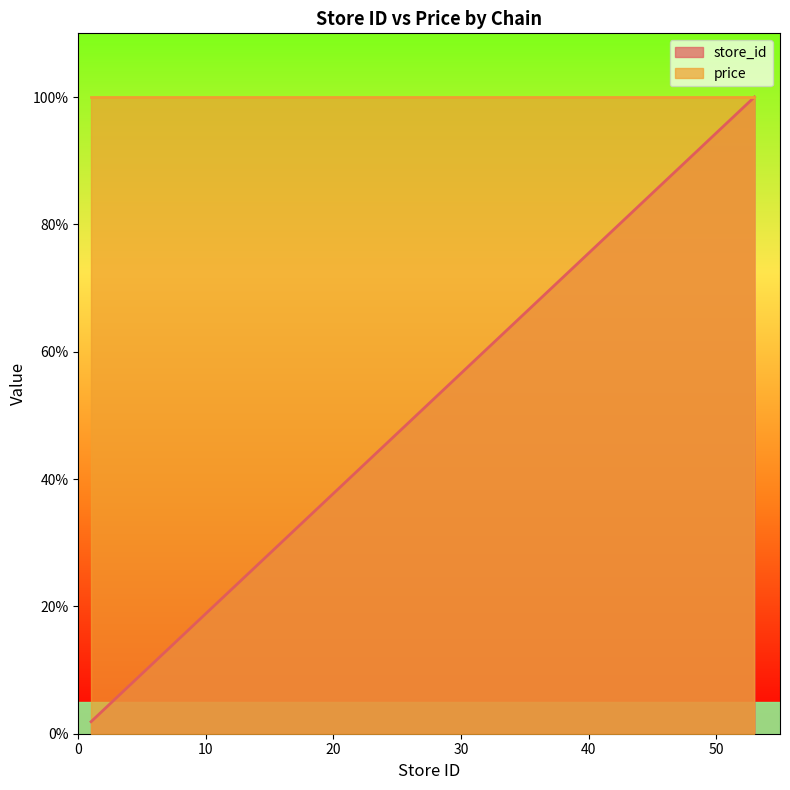

Does the chart have visible grid lines?

No